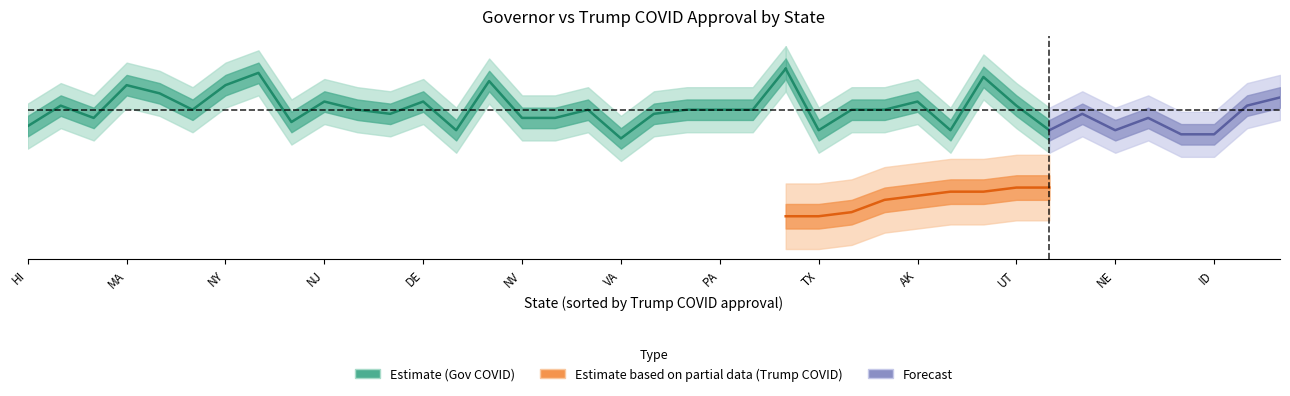

The GovCOVID series shows 75 at 21. True or false?

True